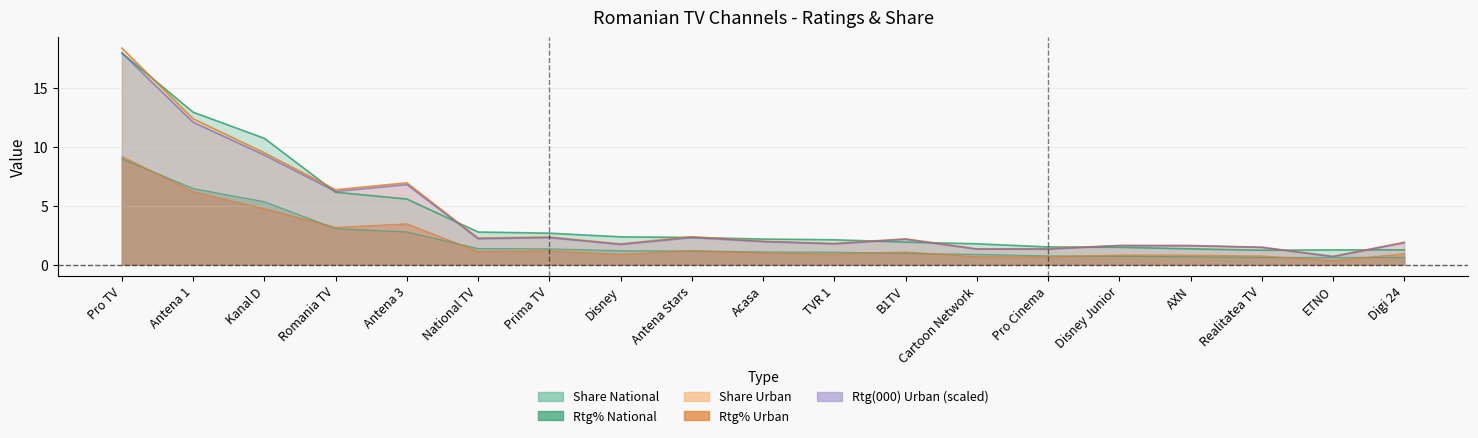

Which series ends up on top after the final intersection of Share National and Share Urban?

Share Urban